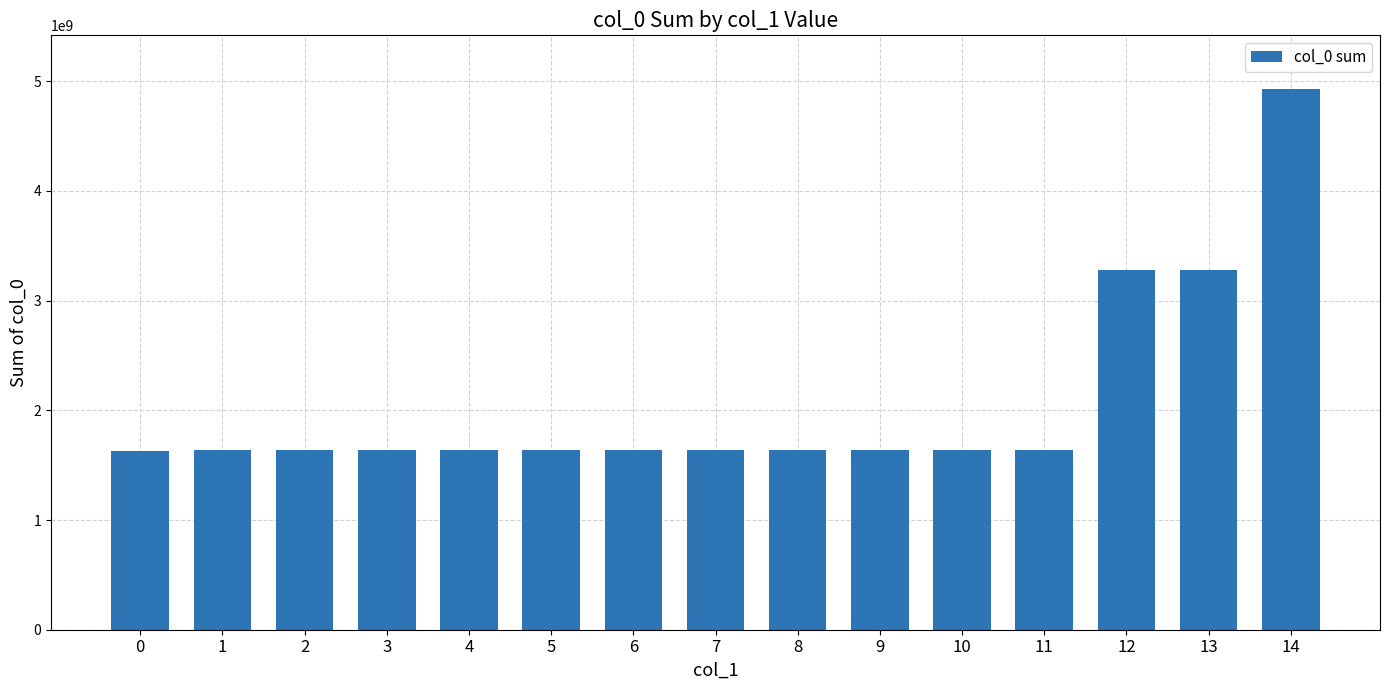

What is the approximate value at 14, to the nearest 10?

4926606050